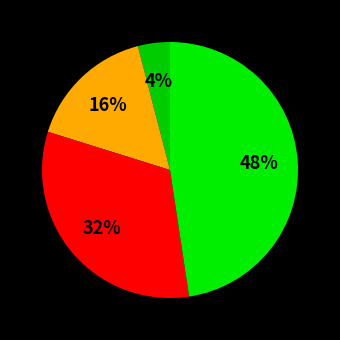

Count the number of slices in the pie.

4